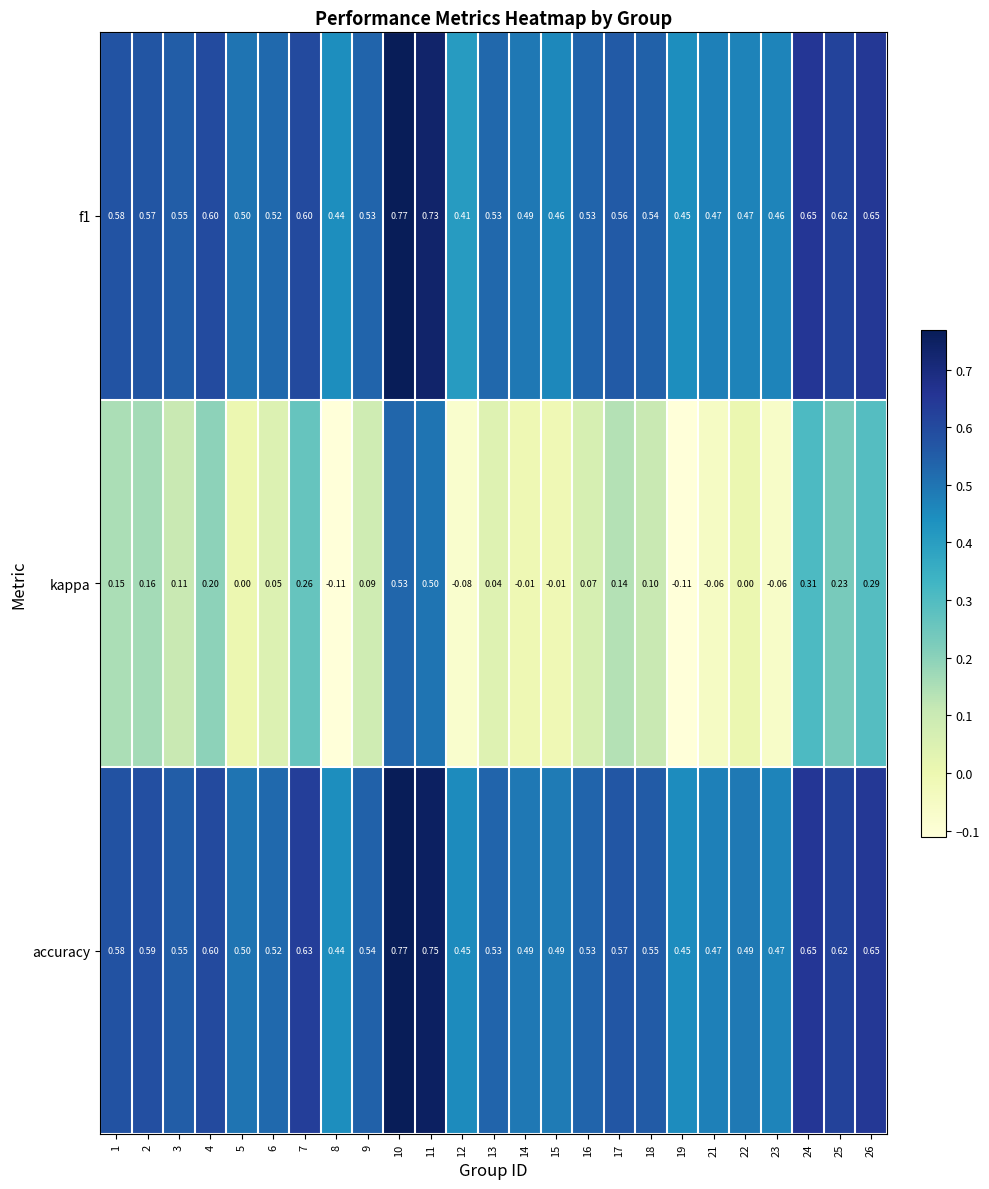

Which series has the largest total across all categories?

accuracy